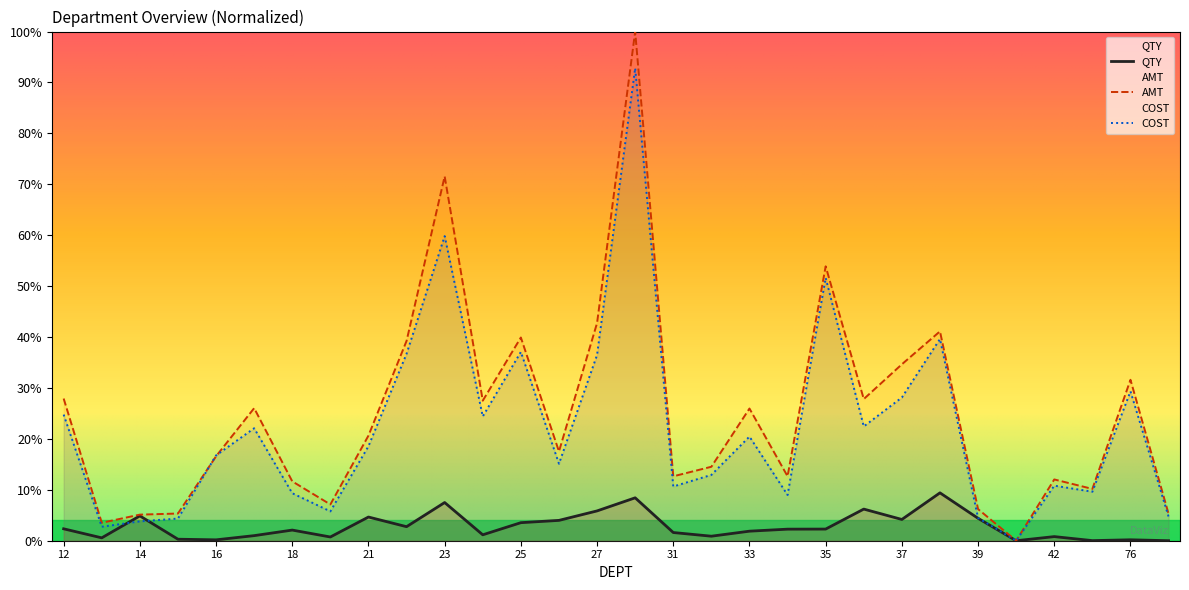

At how many categories does at least one series exceed 30?

9